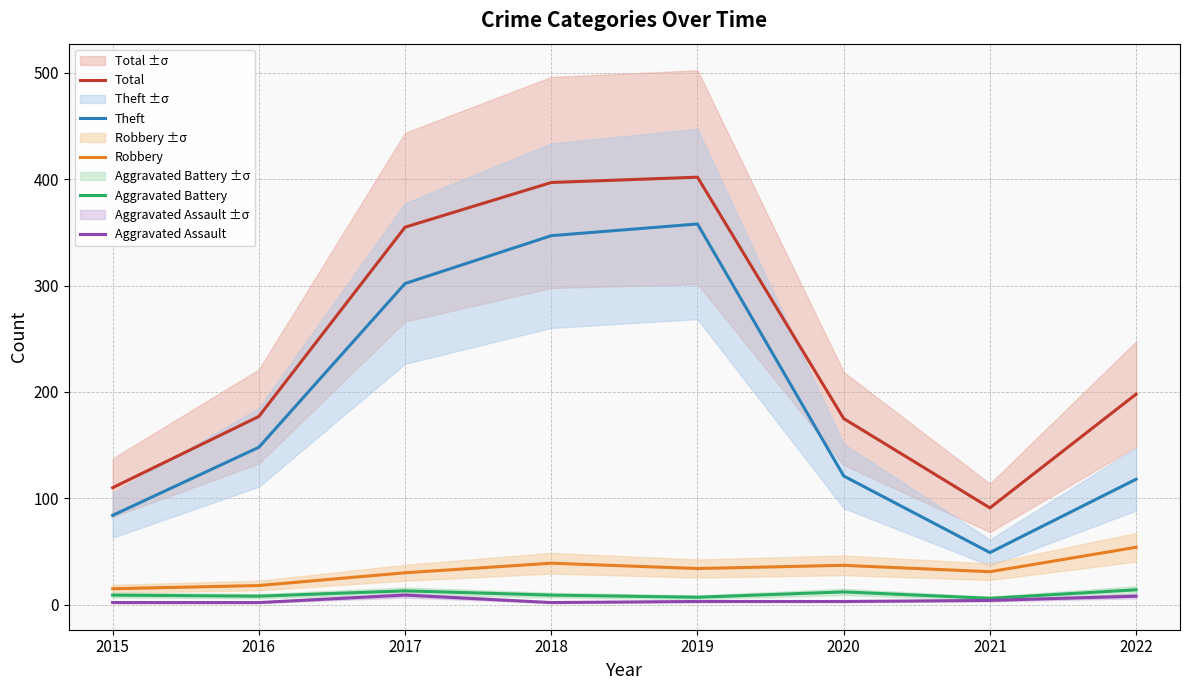

Which category has the highest value in the Theft series?

2019